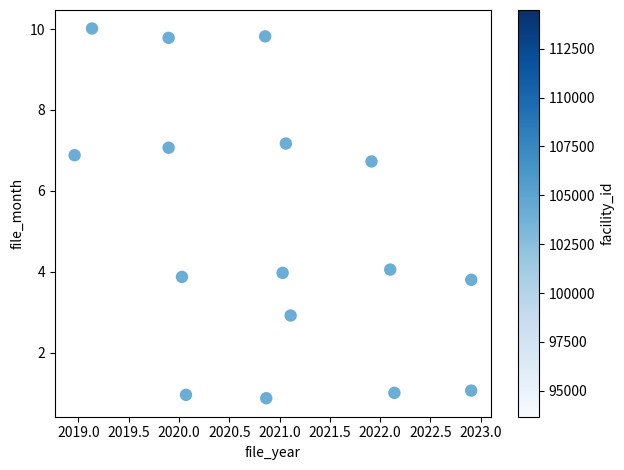

What is the range of Y values (max minus min)?

9.1